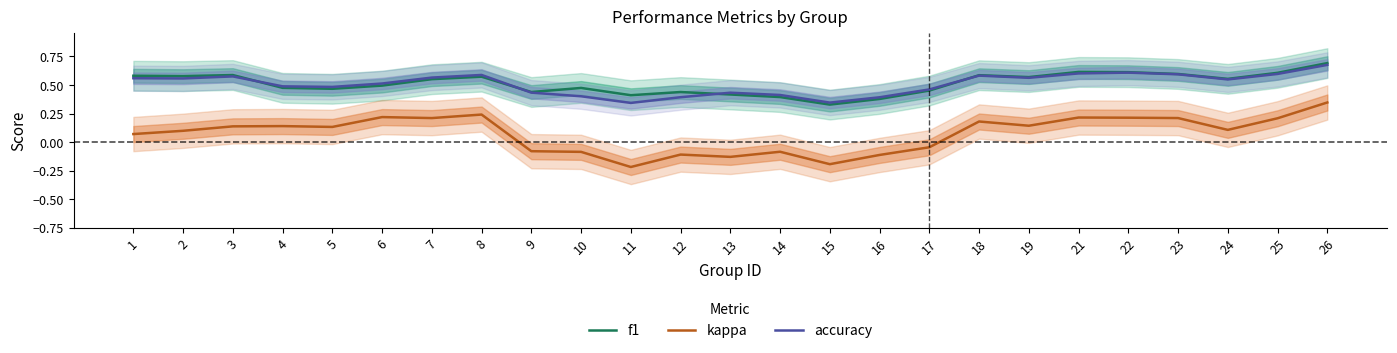

Reading left to right, transcribe all the data shown in this chart.

f1: 1=0.6	2=0.6	3=0.6	4=0.5	5=0.5	6=0.5	7=0.6	8=0.6	9=0.4	10=0.5	11=0.4	12=0.4	13=0.4	14=0.4	15=0.3	16=0.4	17=0.5	18=0.6	19=0.6	21=0.6	22=0.6	23=0.6	24=0.6	25=0.6	26=0.7
kappa: 1=0.1	2=0.1	3=0.1	4=0.1	5=0.1	6=0.2	7=0.2	8=0.2	9=-0.1	10=-0.1	11=-0.2	12=-0.1	13=-0.1	14=-0.1	15=-0.2	16=-0.1	17=-0.0	18=0.2	19=0.1	21=0.2	22=0.2	23=0.2	24=0.1	25=0.2	26=0.3
accuracy: 1=0.6	2=0.6	3=0.6	4=0.5	5=0.5	6=0.5	7=0.6	8=0.6	9=0.4	10=0.4	11=0.3	12=0.4	13=0.4	14=0.4	15=0.3	16=0.4	17=0.5	18=0.6	19=0.6	21=0.6	22=0.6	23=0.6	24=0.5	25=0.6	26=0.7